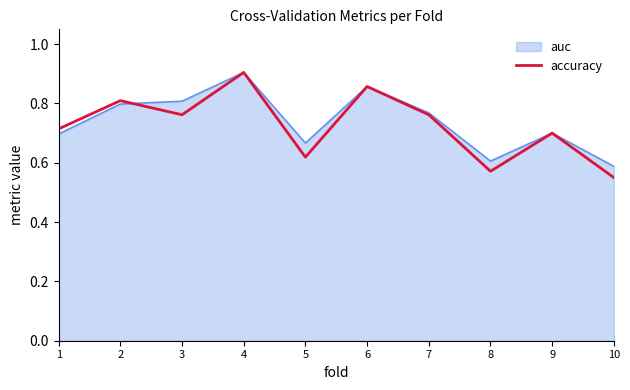

Does the chart display data point markers on the line(s)?

No